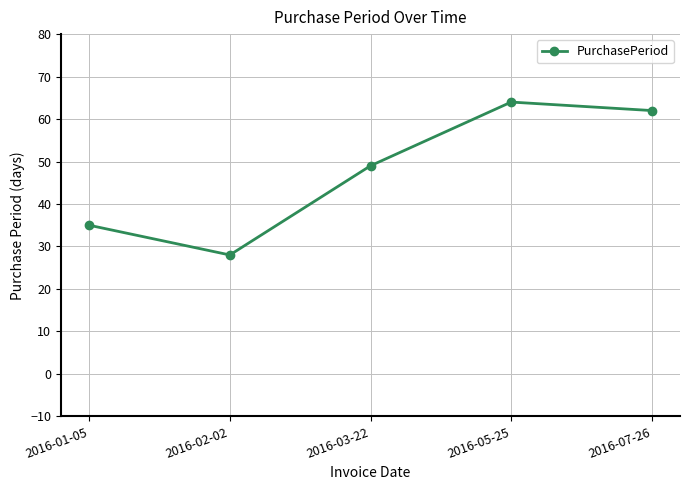

Reading left to right, list all the values displayed in this chart.

2016-01-05=35	2016-02-02=28	2016-03-22=49	2016-05-25=64	2016-07-26=62